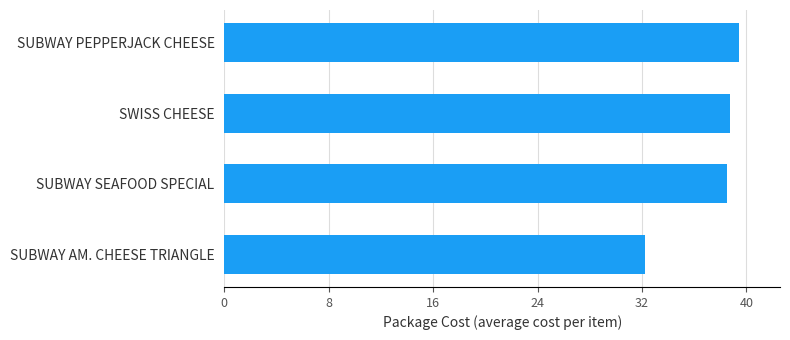

How many values exceed 38?

3